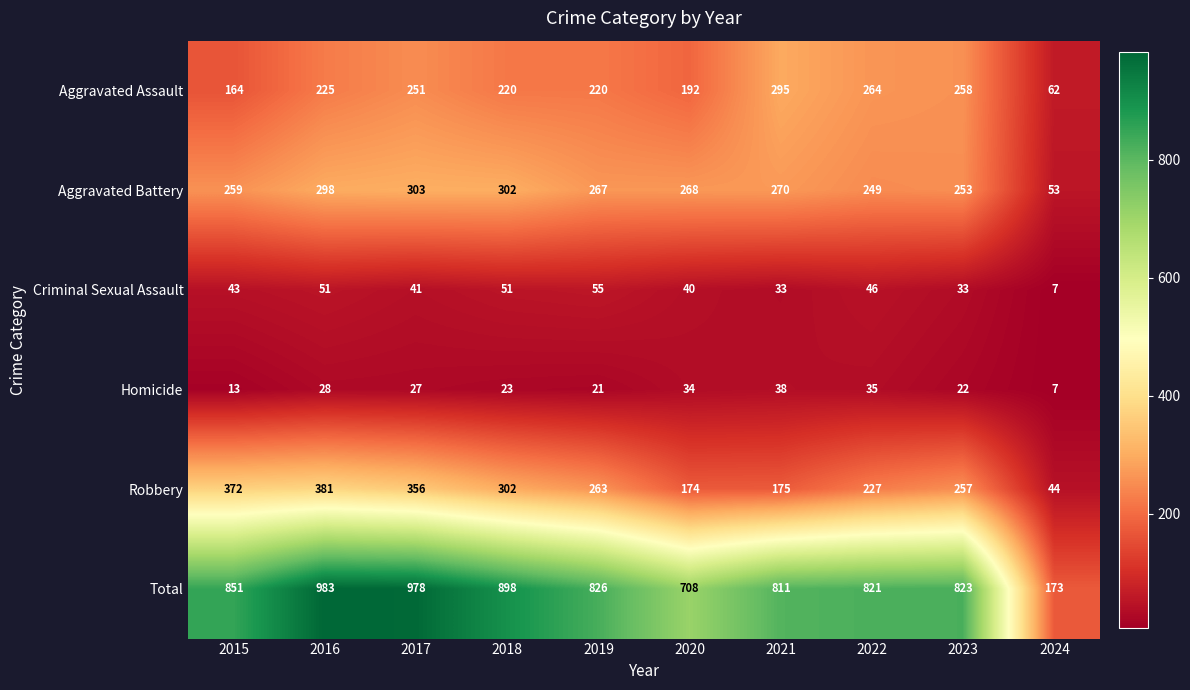

At which category is the sum across all series the highest?

2016